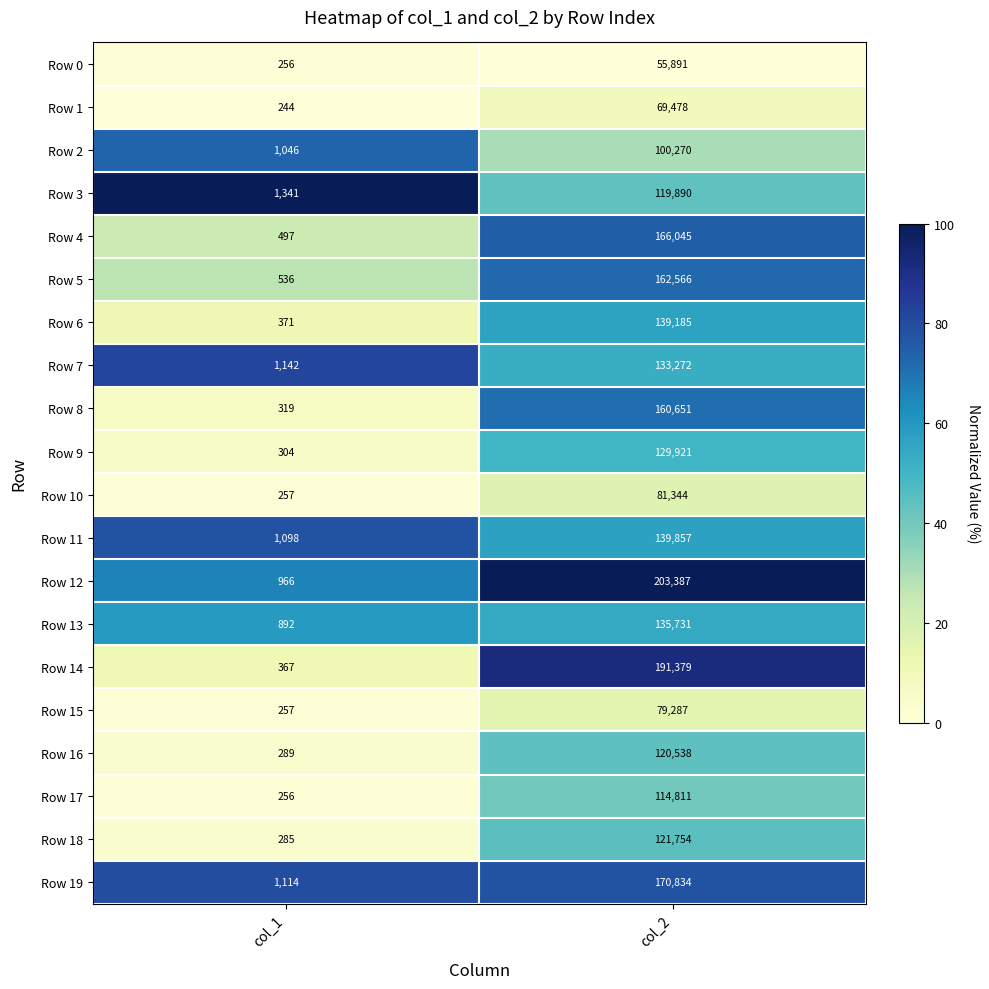

What is the spread (max minus min) of values at col_2?

147496